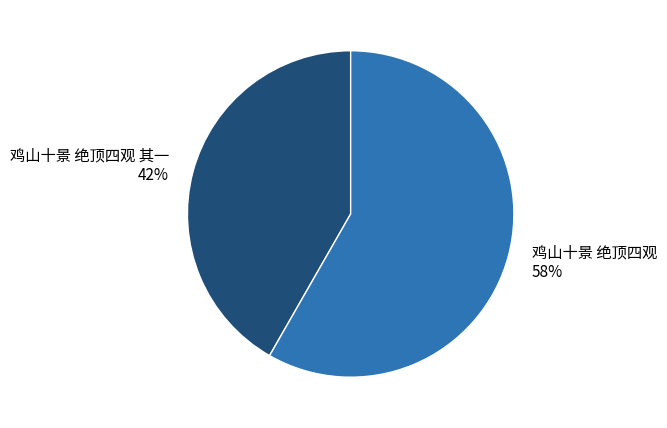

The 鸡山十景 绝顶四观 slice represents 58% of the pie. True or false?

True